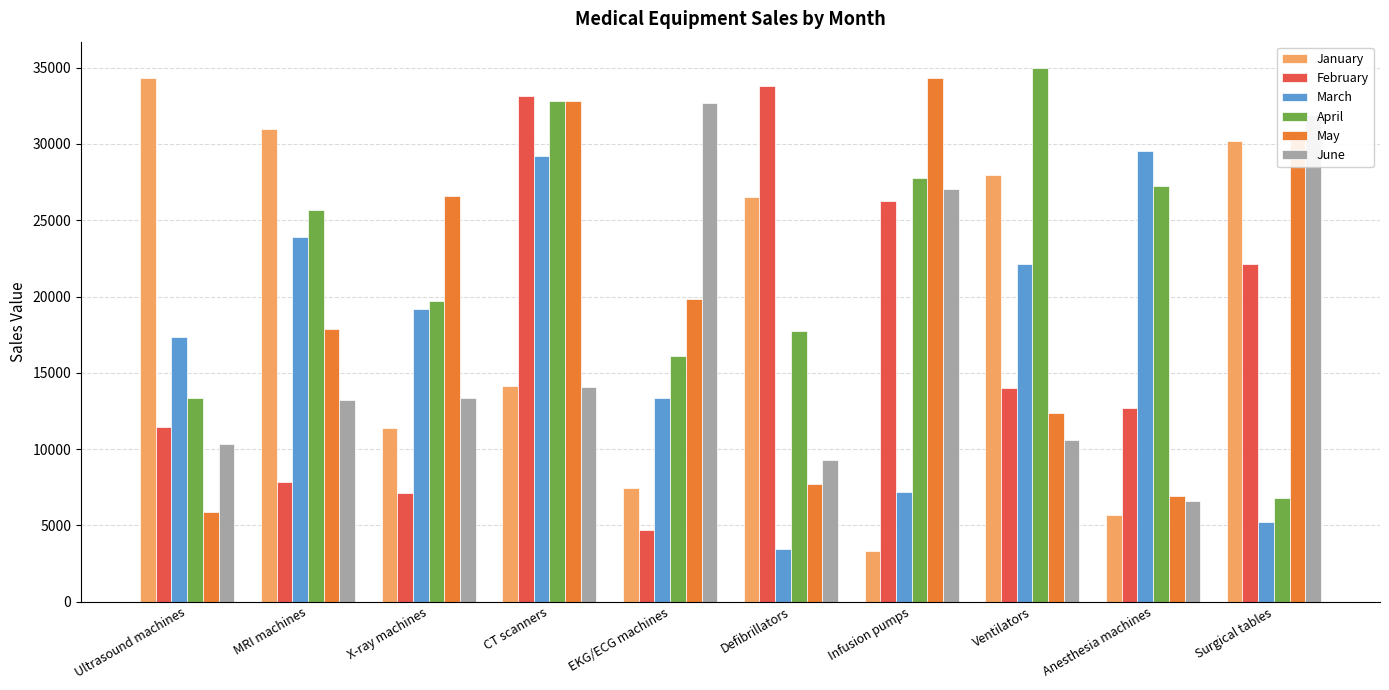

What is the sum of all May values?

195047.0